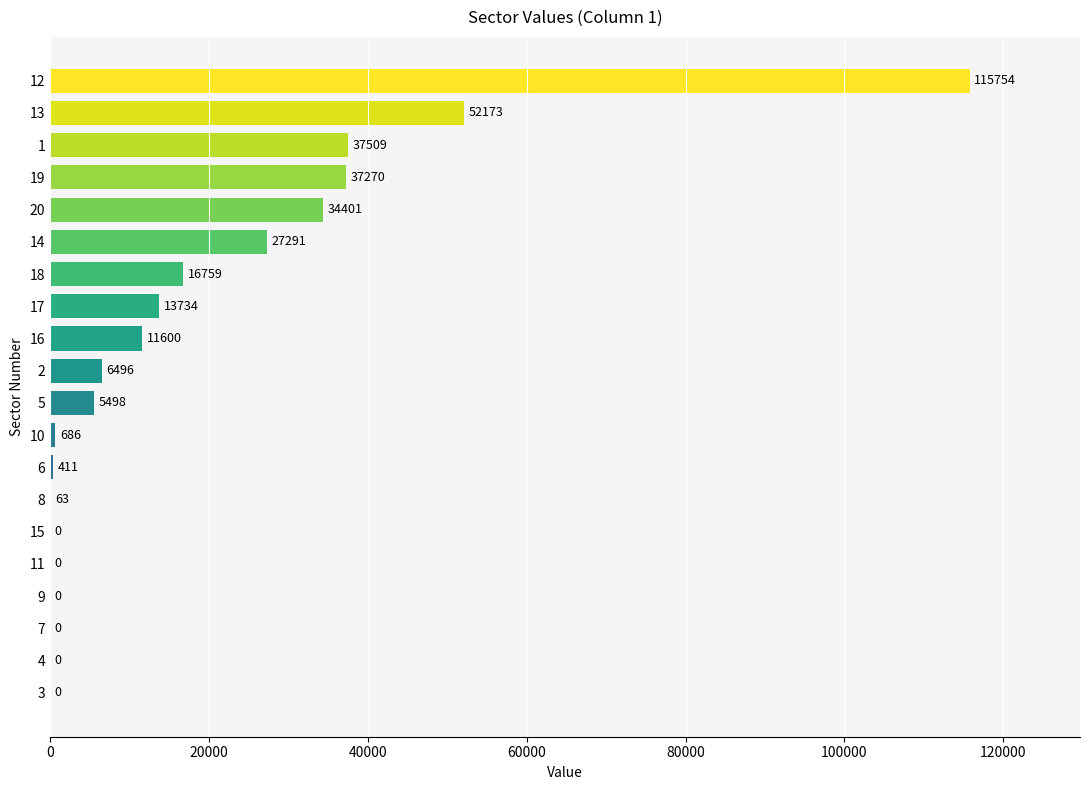

Is it true that the value at 15 is 43167.8?

False